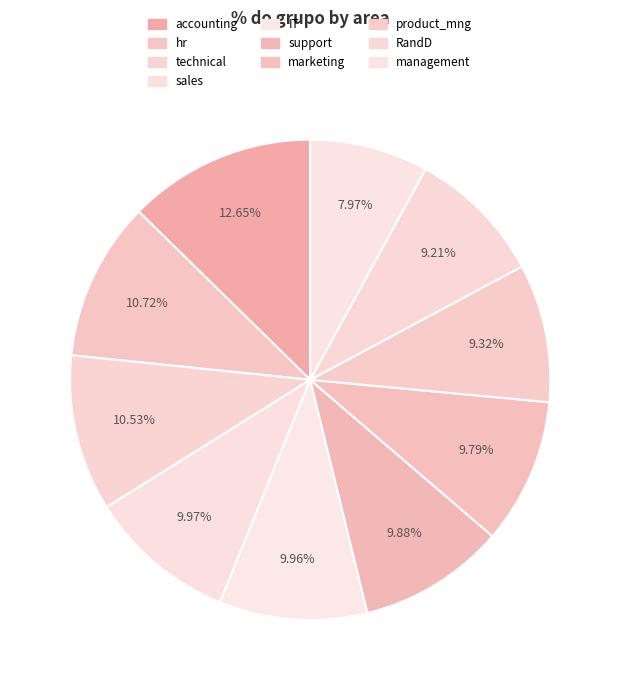

The management slice represents 21% of the pie. True or false?

False